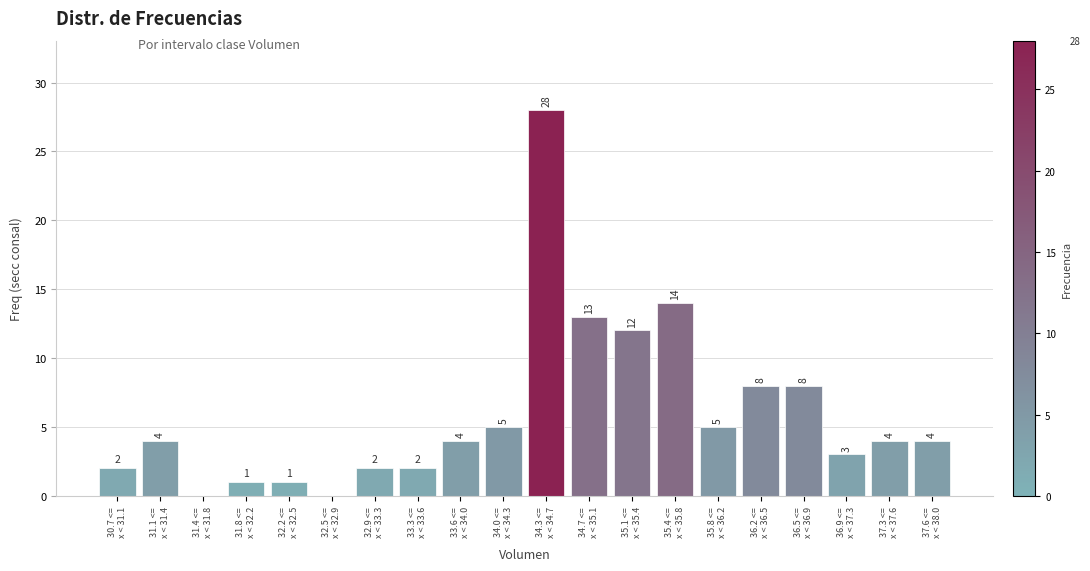

What is the maximum value shown in the chart?

28